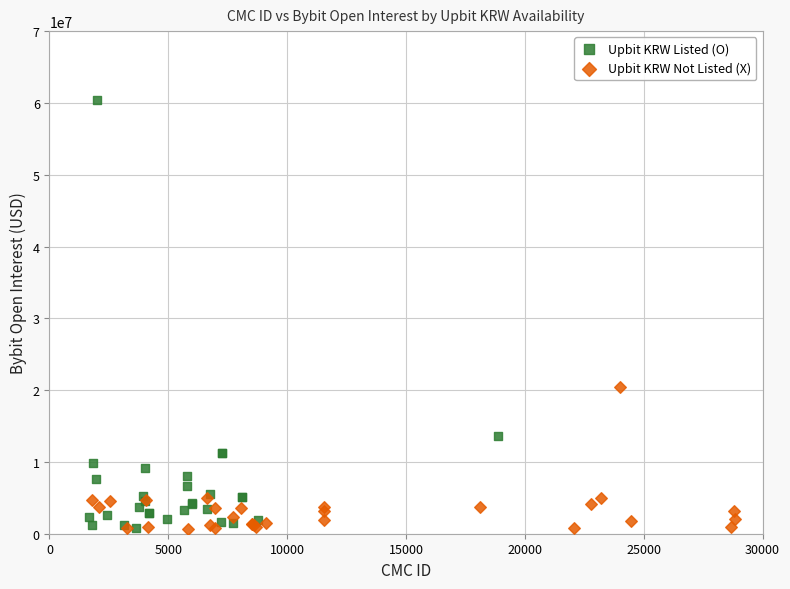

Which series has the widest spread of Y values?

Upbit KRW Listed (O)